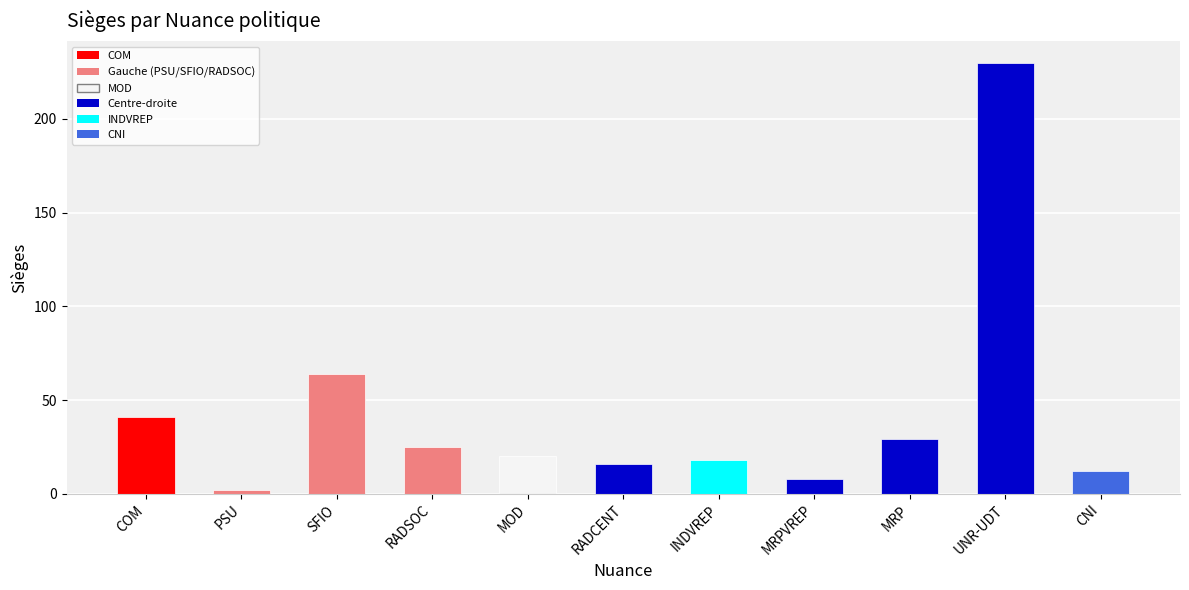

At which label is the value closest to 116?

SFIO